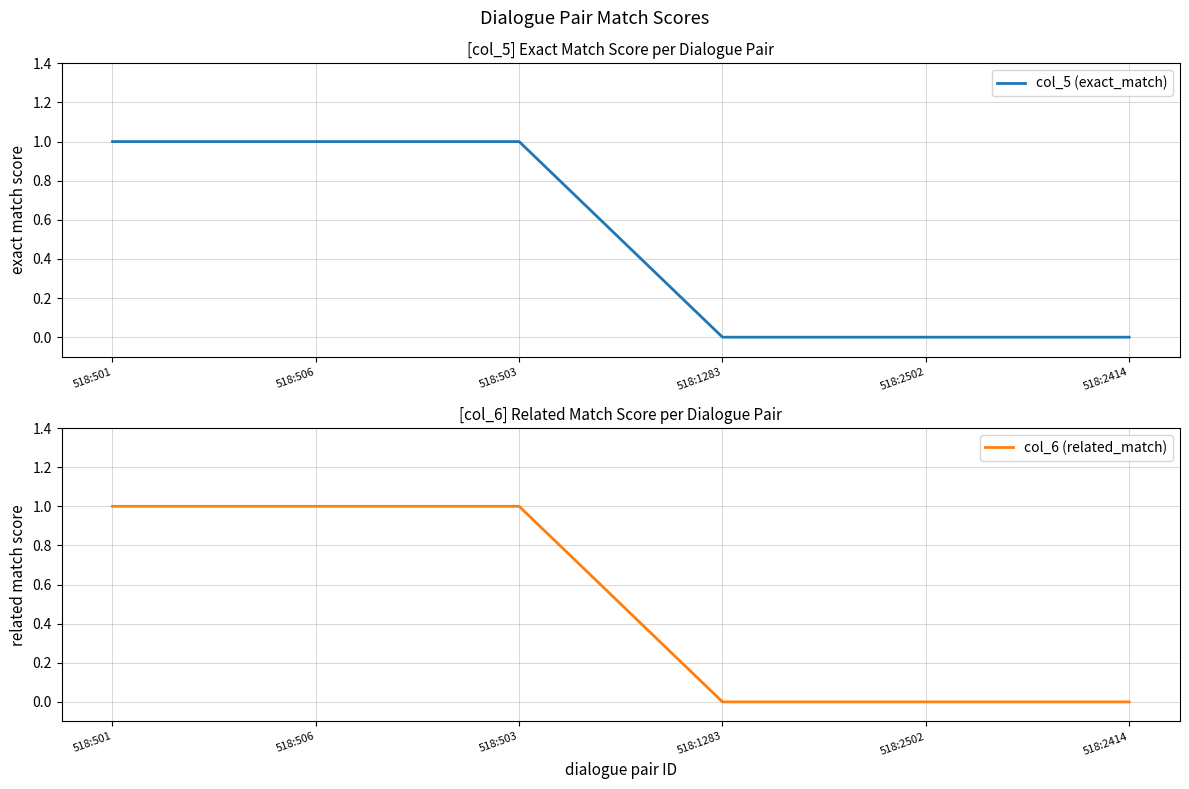

Reading left to right, what are all the values shown in this chart?

col_5 (exact_match): 1	1	1	0	0	0
col_6 (related_match): 1	1	1	0	0	0